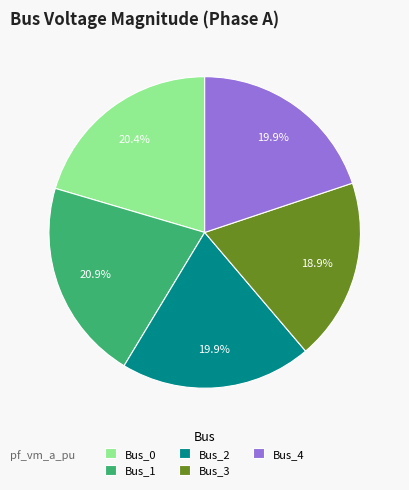

Is there any slice that represents more than half of the pie?

No